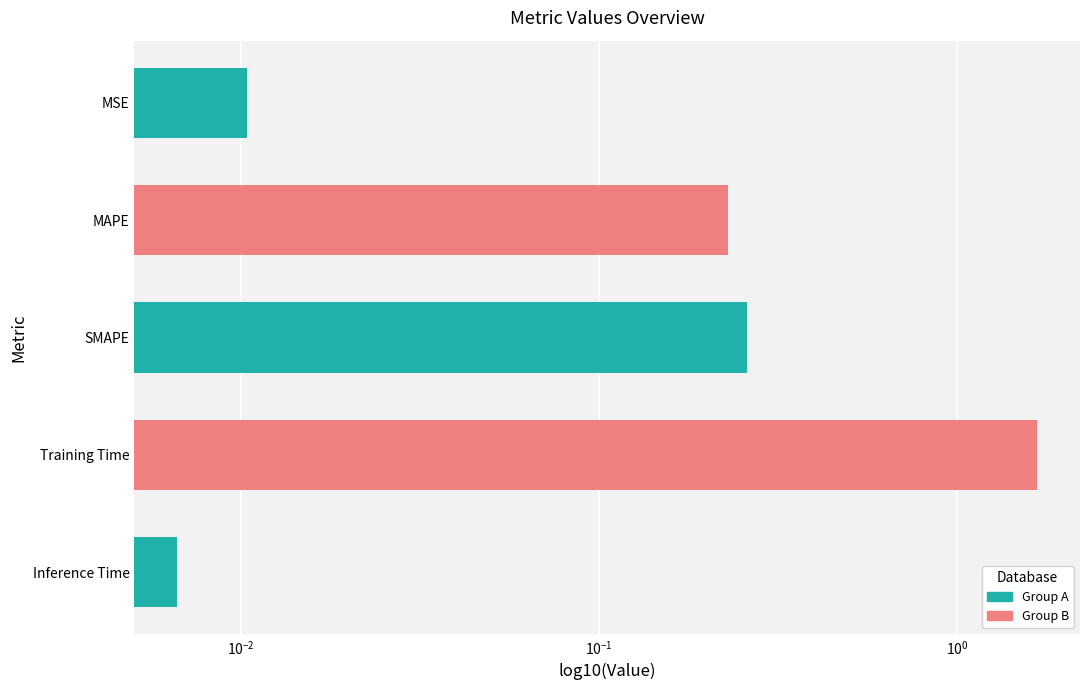

The value at MSE is 0.0. True or false?

True